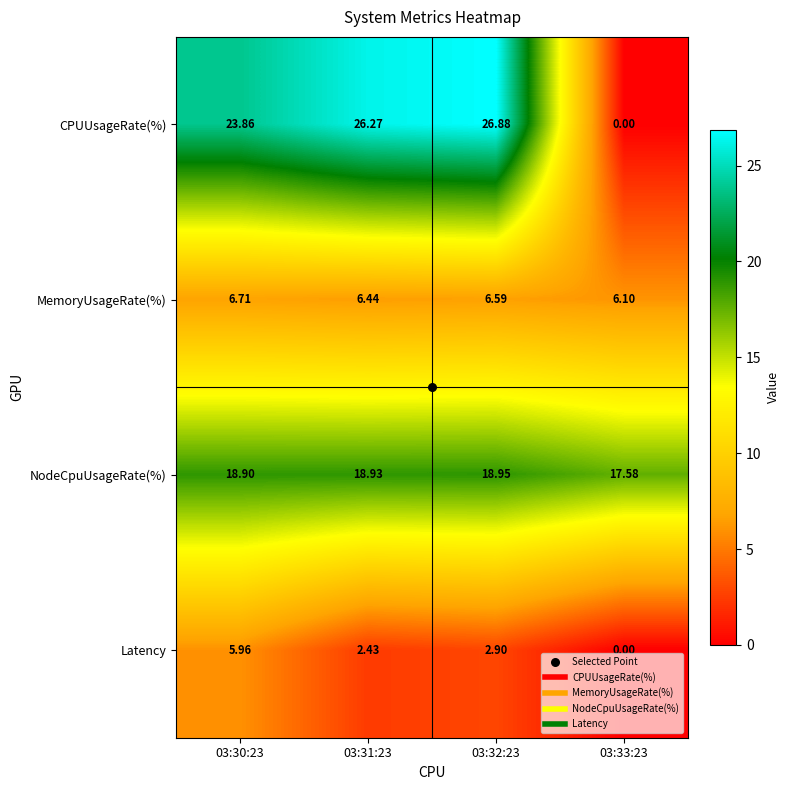

Which series has the largest total across all categories?

CPUUsageRate(%)